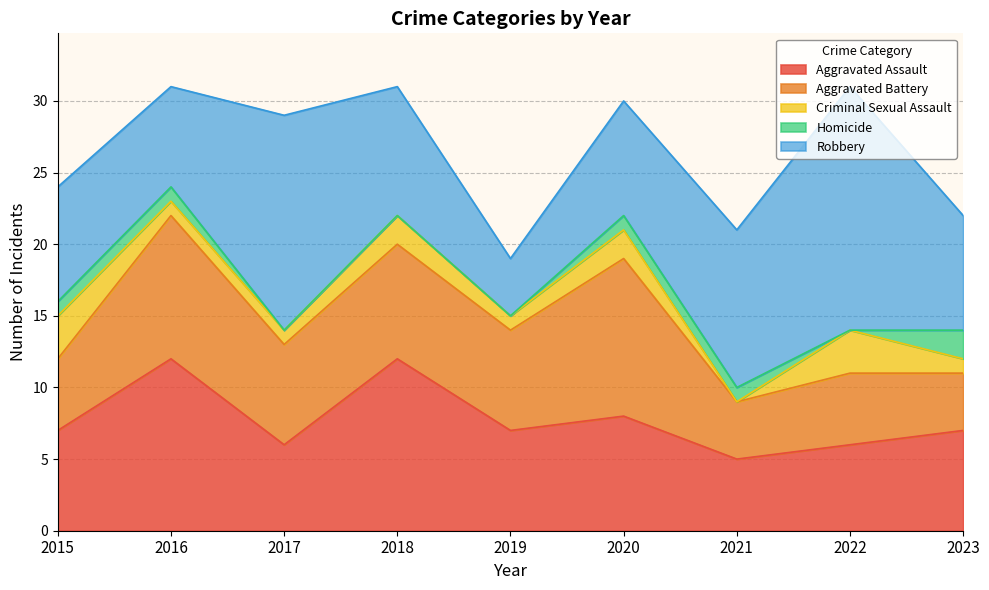

What are all the series names shown in the legend?

Aggravated Assault, Aggravated Battery, Criminal Sexual Assault, Homicide, Robbery